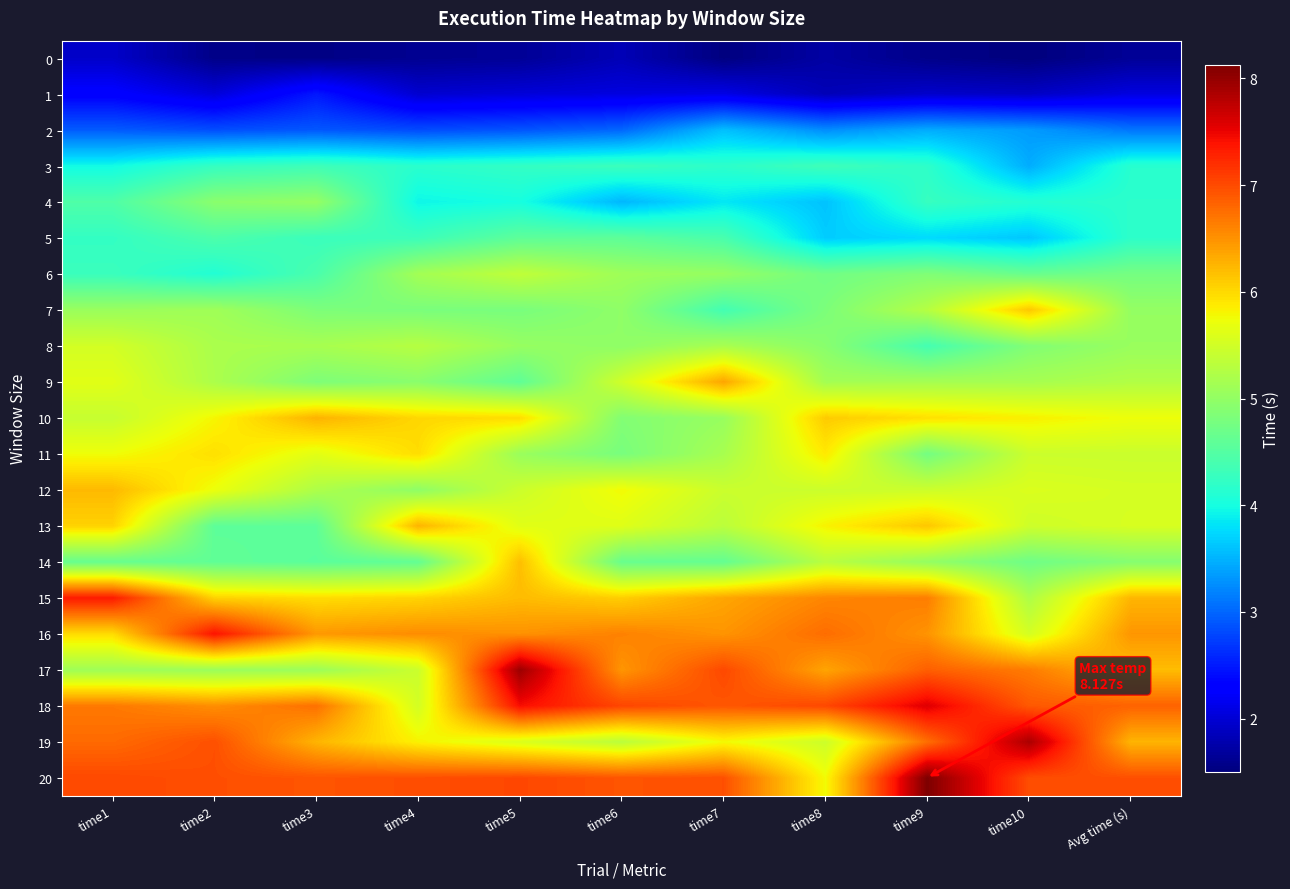

Rank the series at time3 from lowest to highest value.

0, 1, 2, 5, 3, 6, 14, 13, 7, 9, 4, 17, 8, 12, 11, 15, 19, 10, 16, 18, 20